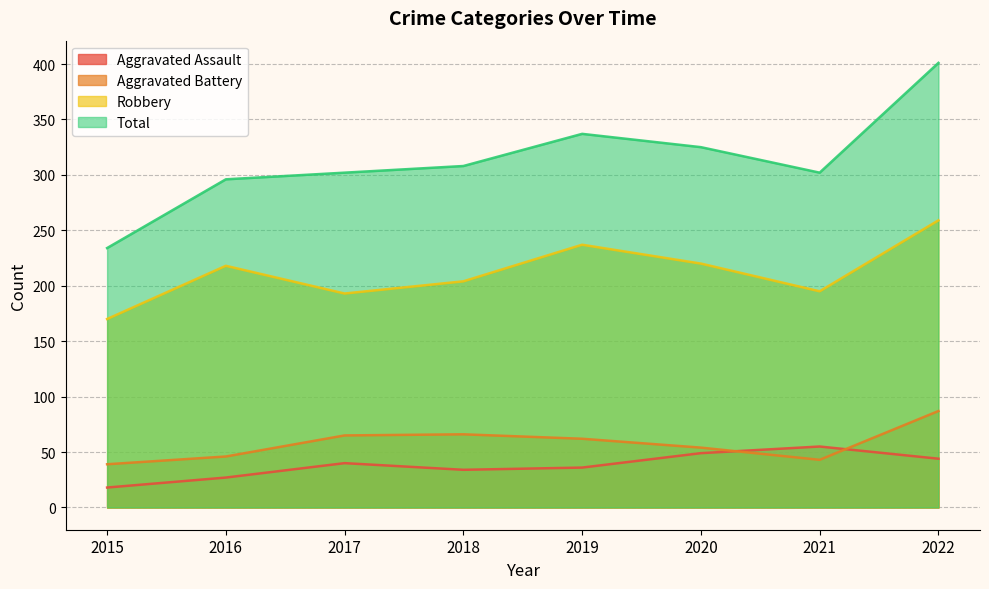

True or false: Aggravated Assault has a value of 53 at 2018.

False